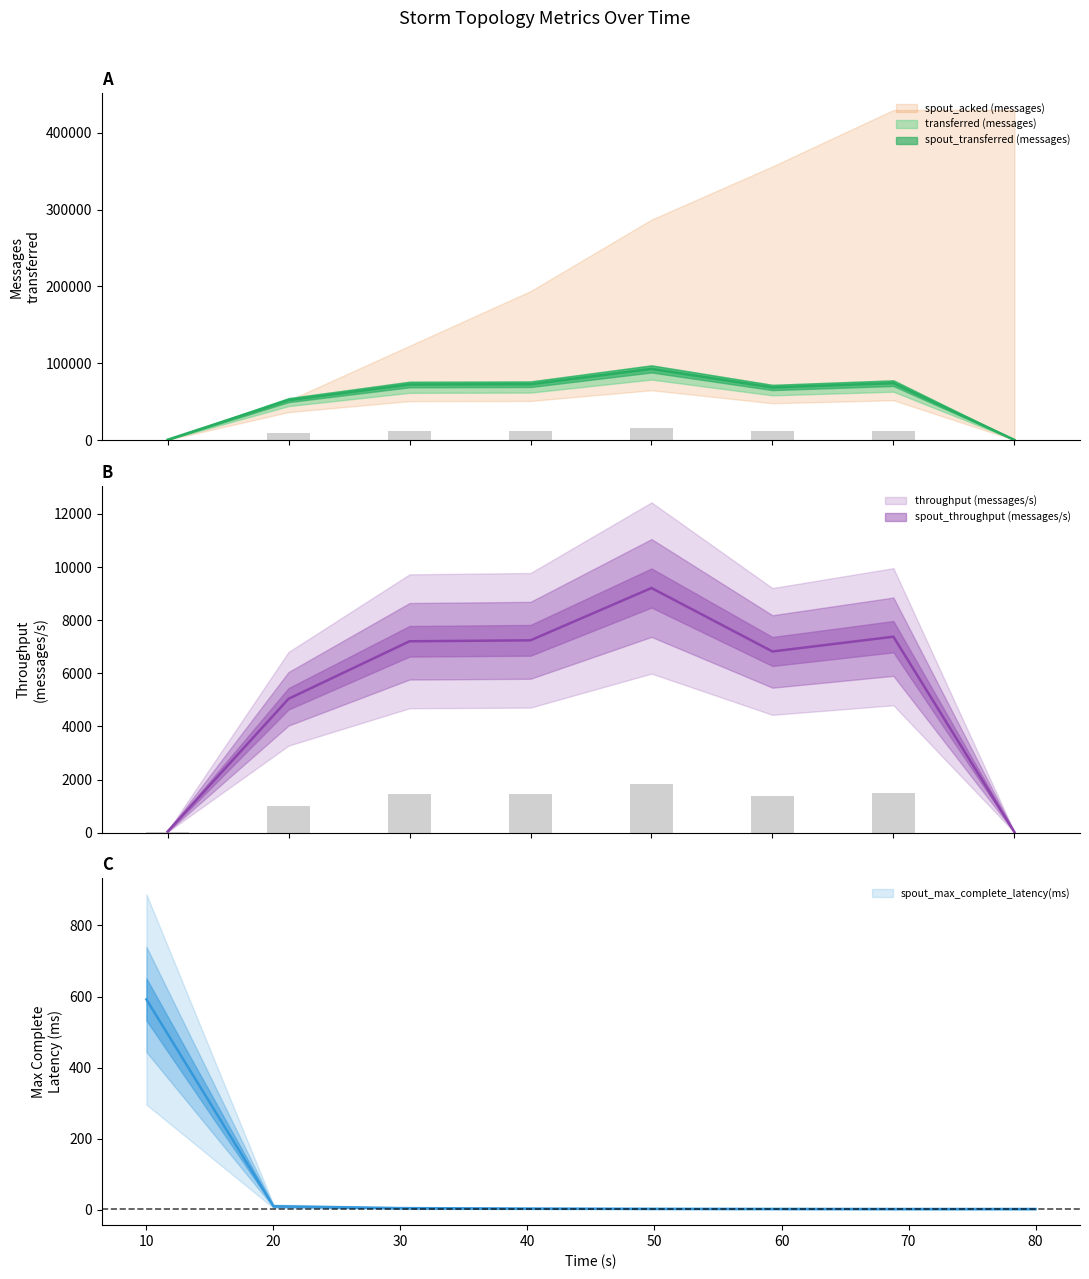

Where is throughput (messages/s) nearest to the value 4615?

20